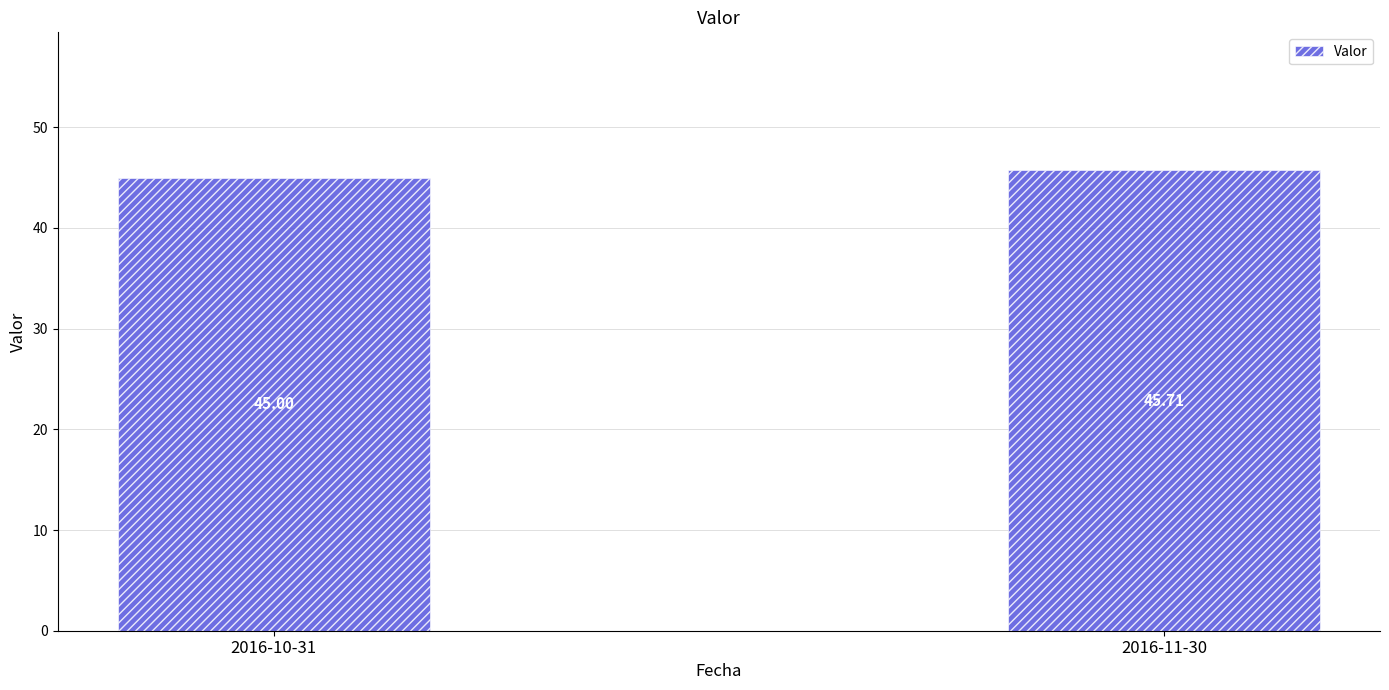

Which category has the lowest value across all series?

2016-10-31